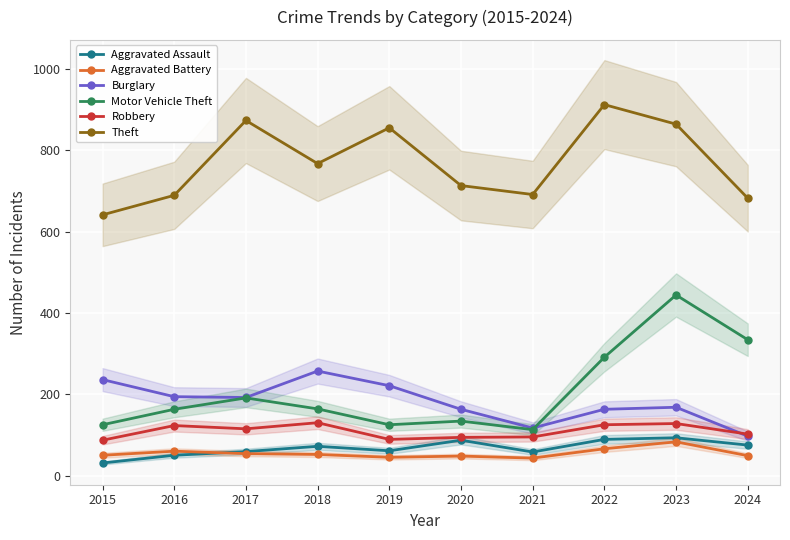

True or false: Aggravated Assault and Motor Vehicle Theft cross at least once.

False